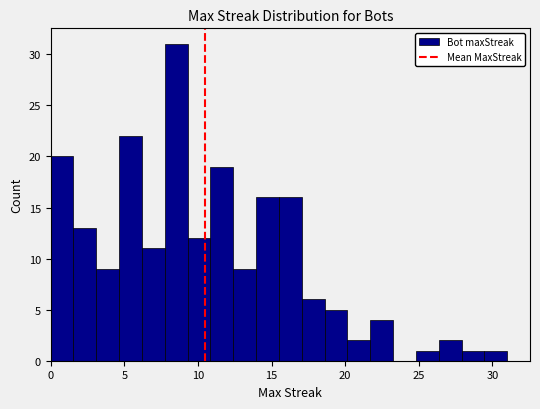

Read against the x-axis, roughly where is the centre of the tallest bar?

8.5